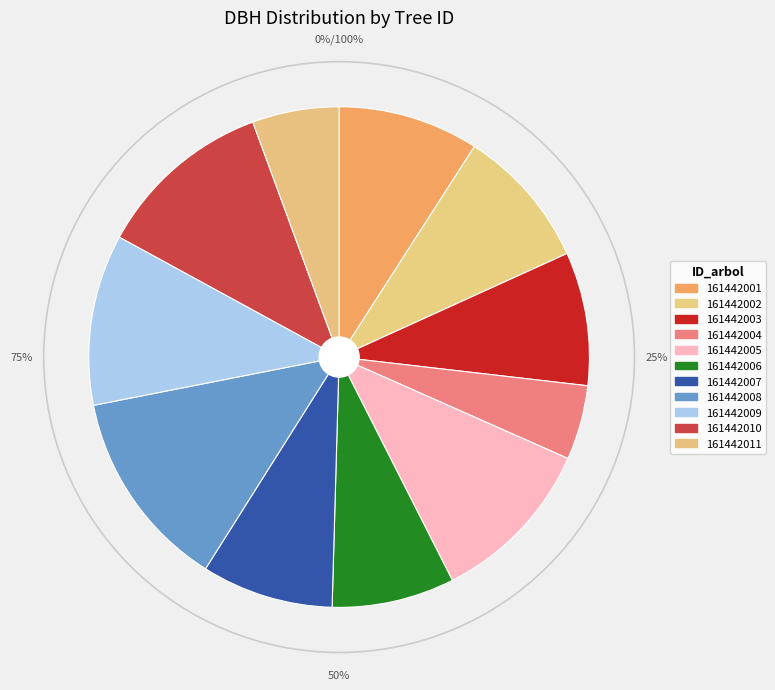

Combined, what portion of the pie is 161442005 and 161442006?

18.8%